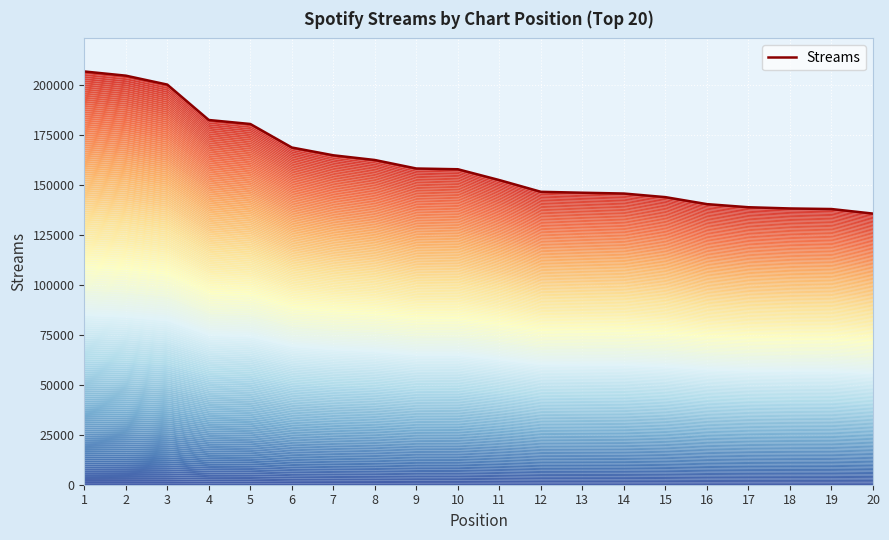

Does the chart display data point markers on the line(s)?

No